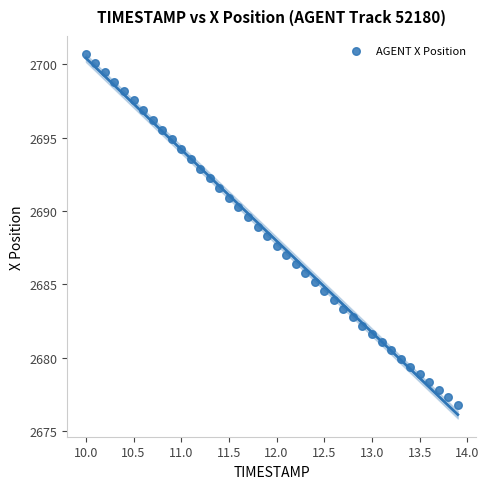

What is the range of Y values (max minus min)?

23.9